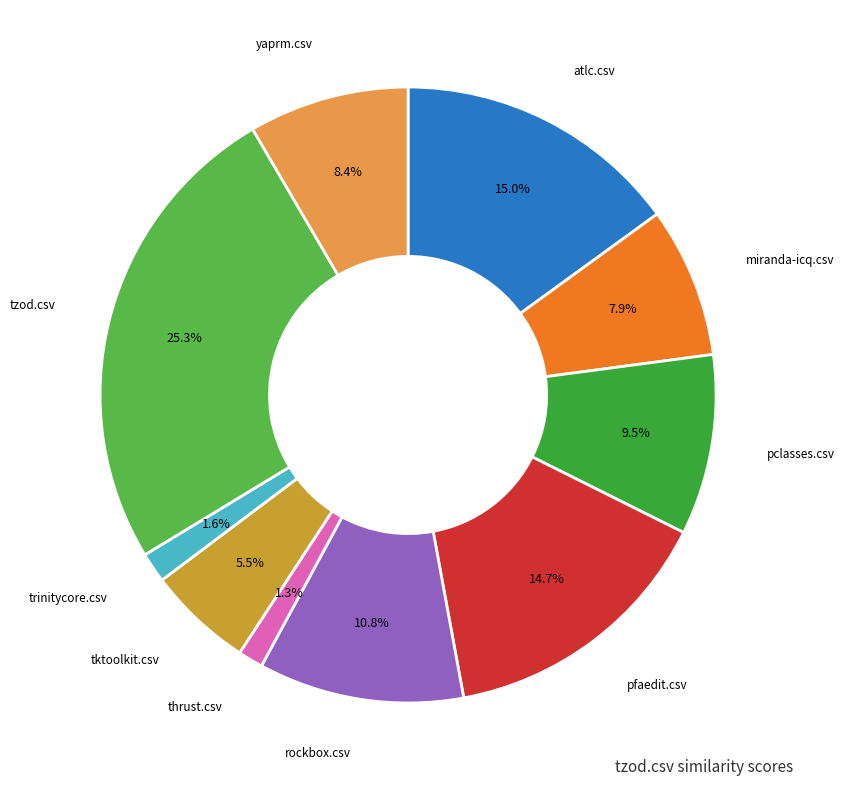

Which category has the biggest portion of the pie?

tzod.csv